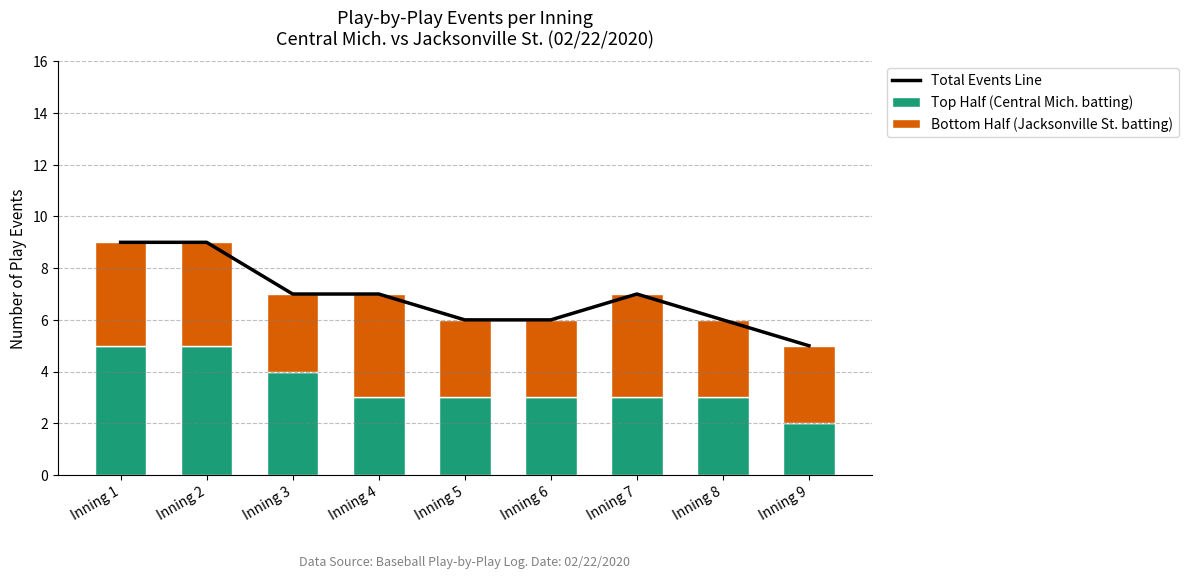

The value of Top Half (Central Mich. batting) at Inning 5 is 3. True or false?

True